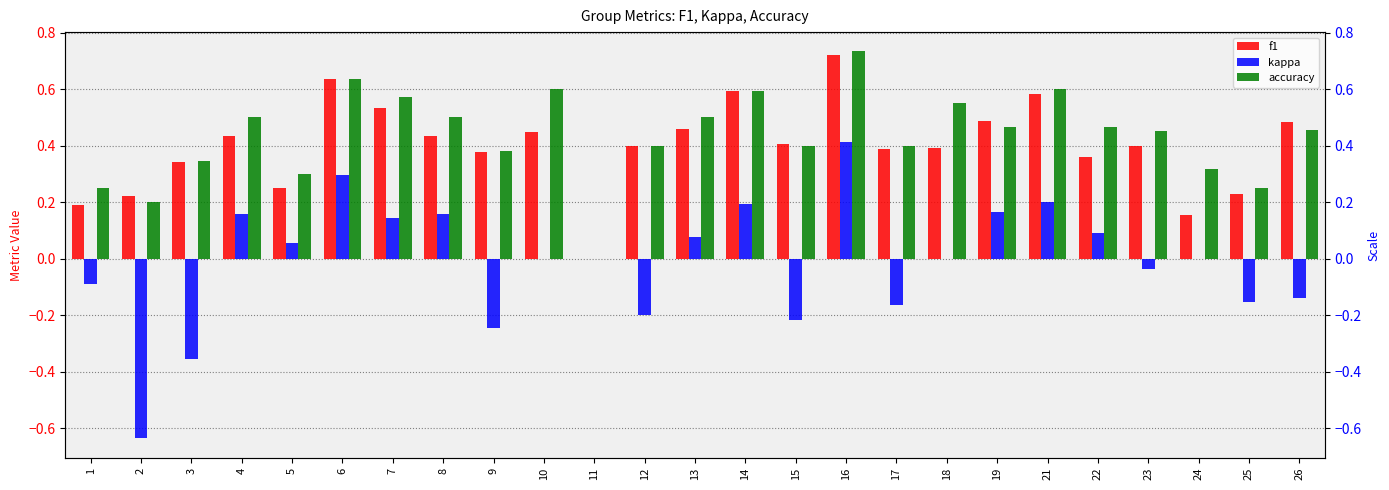

Reading right to left, extract all data points from this chart.

f1: 0.5	0.2	0.2	0.4	0.4	0.6	0.5	0.4	0.4	0.7	0.4	0.6	0.5	0.4	0.0	0.5	0.4	0.4	0.5	0.6	0.3	0.4	0.3	0.2	0.2
kappa: -0.1	-0.2	0.0	-0.0	0.1	0.2	0.2	0.0	-0.2	0.4	-0.2	0.2	0.1	-0.2	0.0	0.0	-0.2	0.2	0.1	0.3	0.1	0.2	-0.4	-0.6	-0.1
accuracy: 0.5	0.2	0.3	0.5	0.5	0.6	0.5	0.6	0.4	0.7	0.4	0.6	0.5	0.4	0.0	0.6	0.4	0.5	0.6	0.6	0.3	0.5	0.3	0.2	0.2